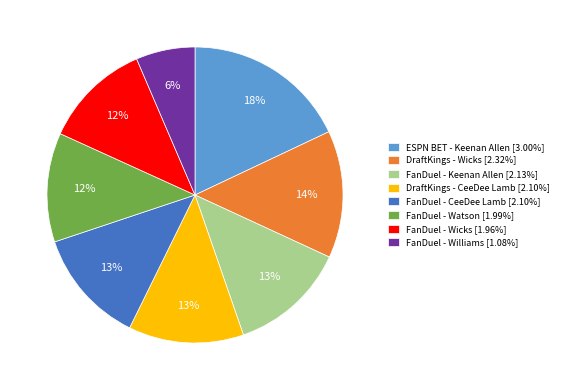

Do FanDuel - CeeDee Lamb [2.10%] and FanDuel - Williams [1.08%] together represent more than half of the pie?

No